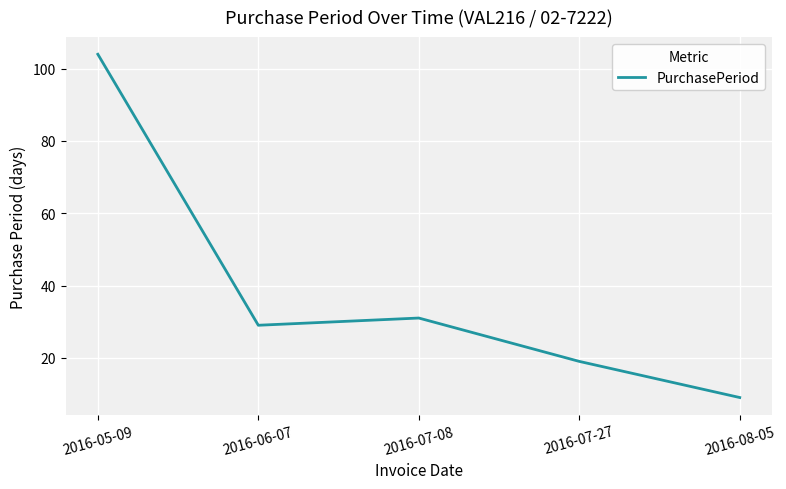

What value does the data have at 2016-08-05, to the nearest 10?

10